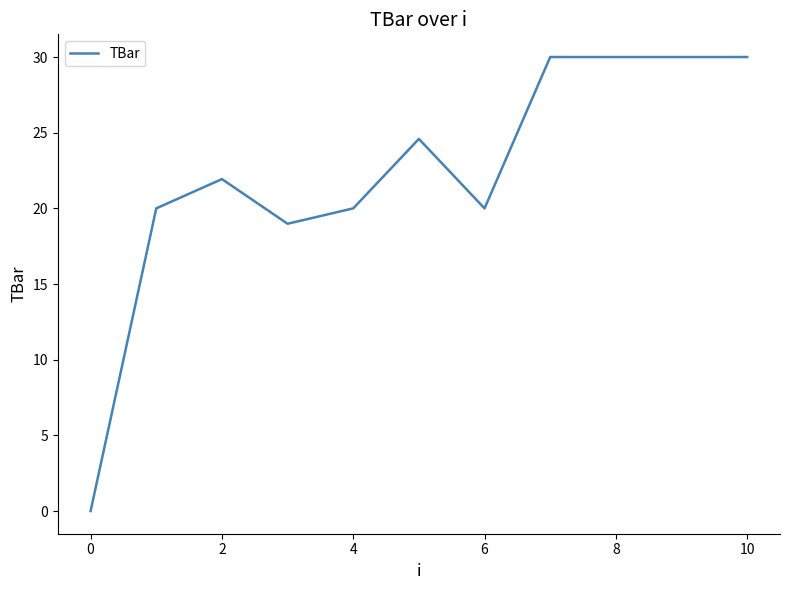

What is the maximum value shown in the chart?

30.0